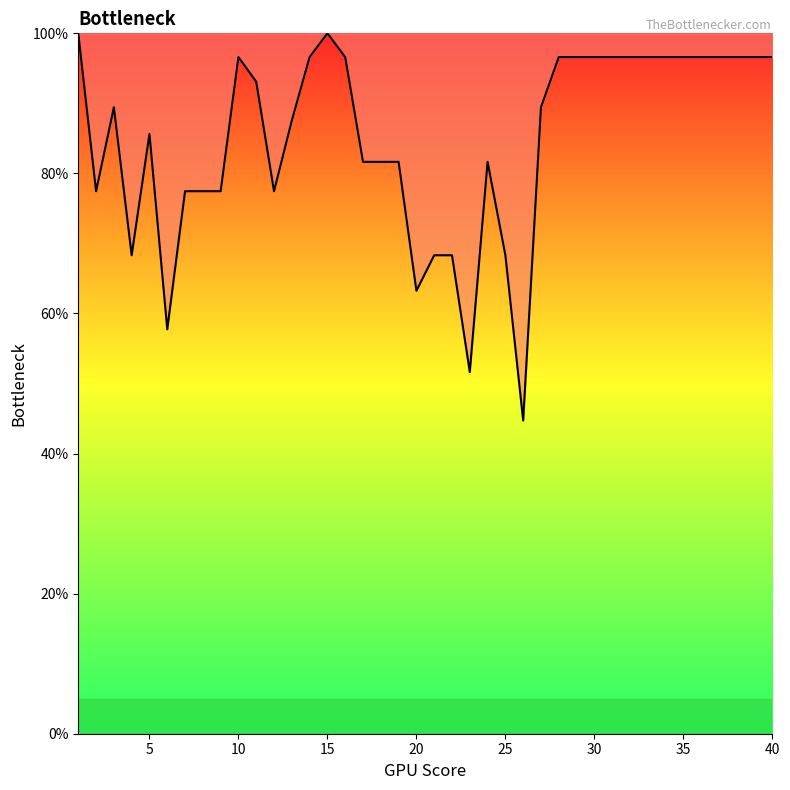

What is the greatest value displayed?

100.0